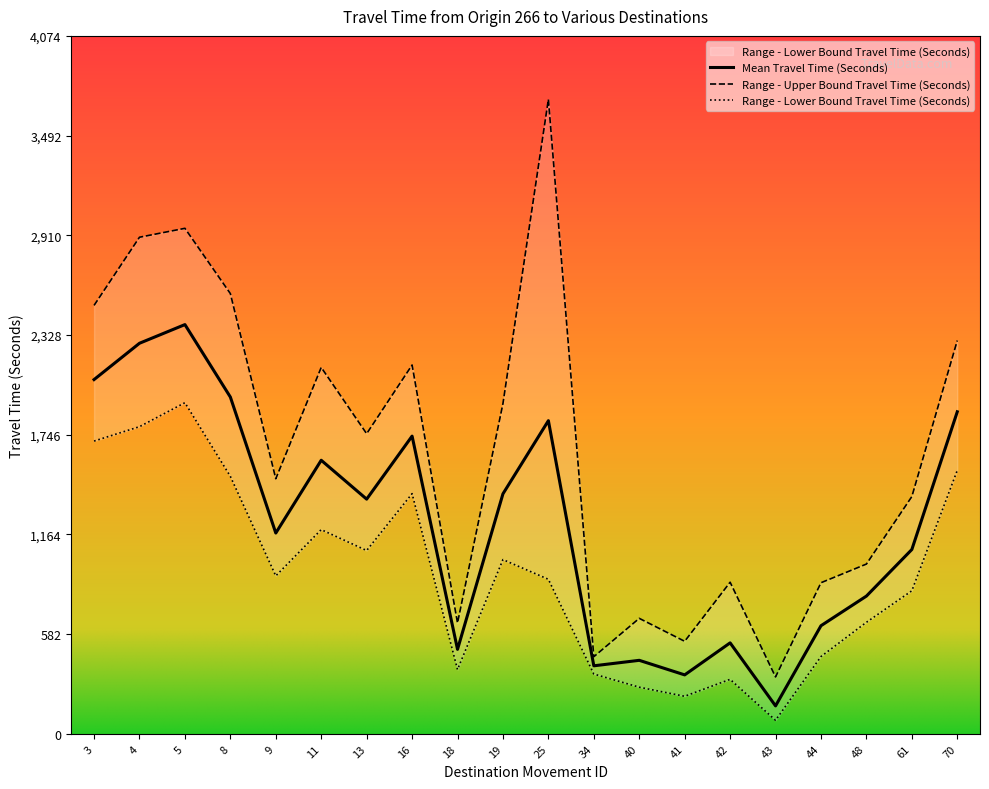

True or false: Mean Travel Time (Seconds) has a value of 1076 at 61.

True